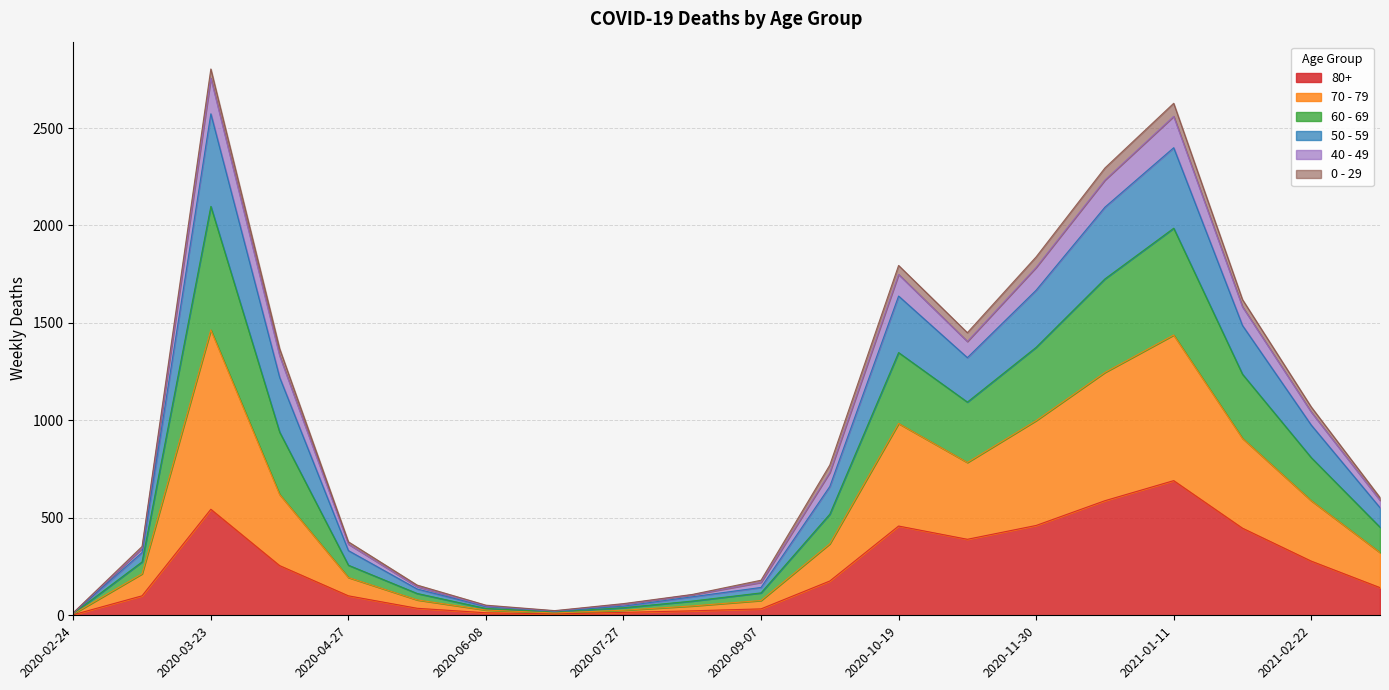

At which label does 80+ reach its peak?

2021-01-11